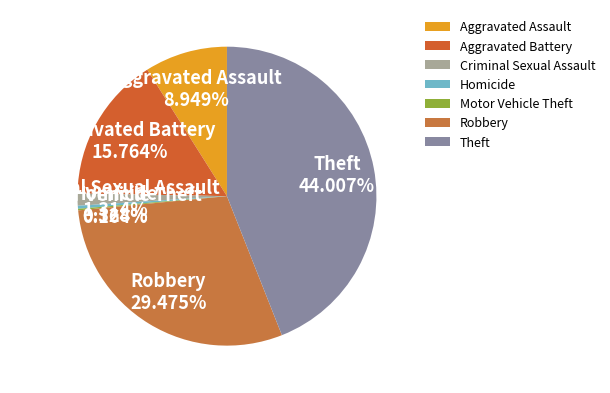

Is there a majority slice in this chart?

No